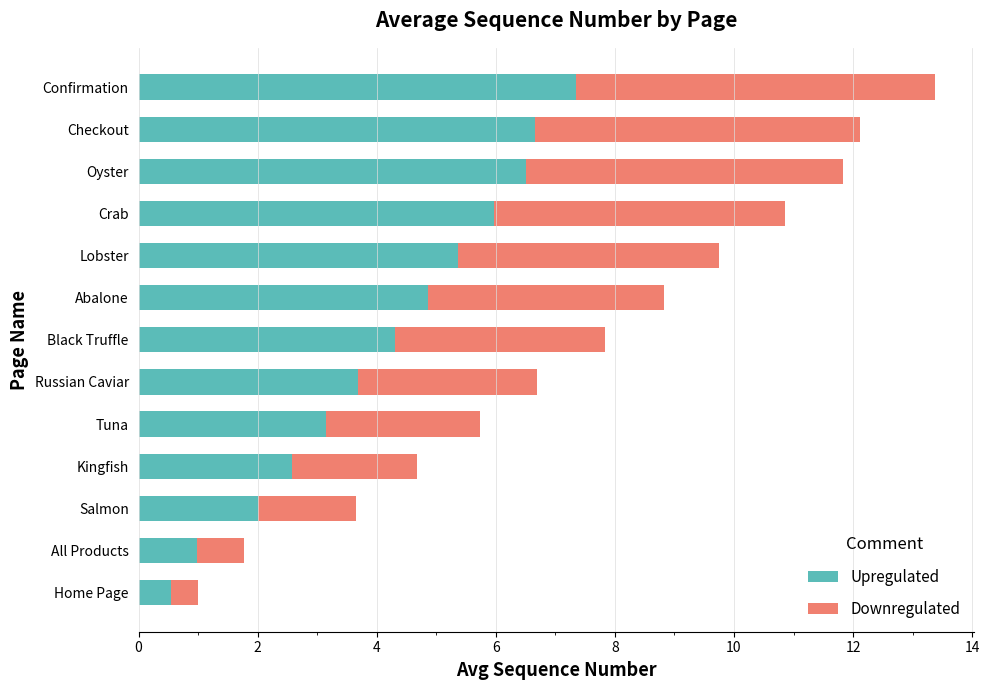

The value of Upregulated at Kingfish is 2.6. True or false?

True